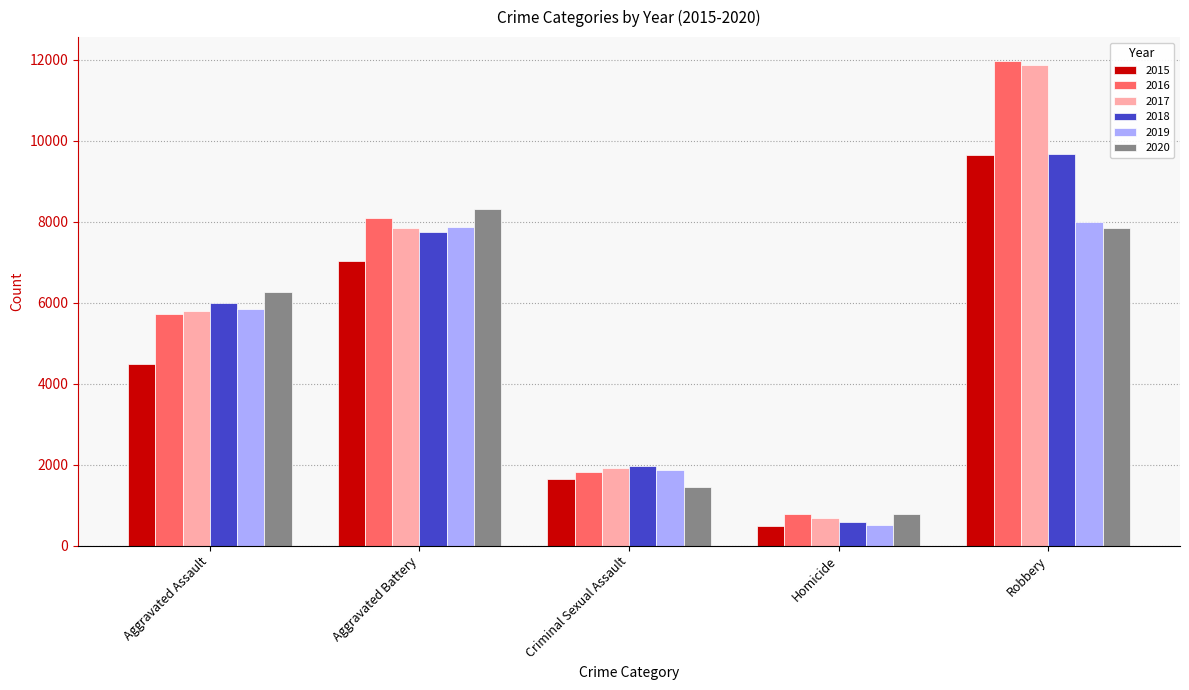

What is the value of the 2015 bar at the 2nd from the left?

7018